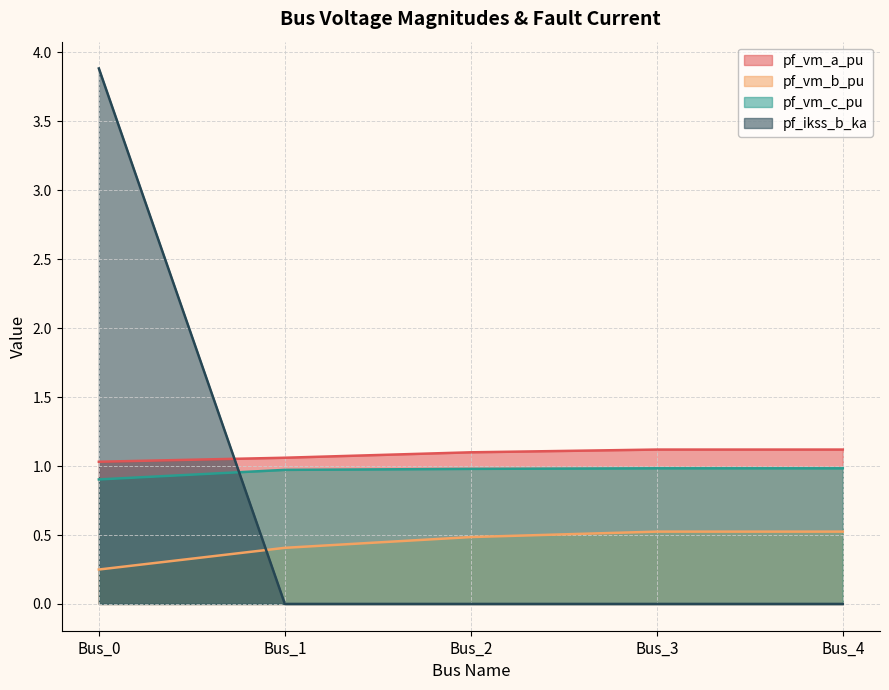

Reading left to right, list all the values displayed in this chart.

pf_vm_a_pu: Bus_0=1.0	Bus_1=1.1	Bus_2=1.1	Bus_3=1.1	Bus_4=1.1
pf_vm_b_pu: Bus_0=0.2	Bus_1=0.4	Bus_2=0.5	Bus_3=0.5	Bus_4=0.5
pf_vm_c_pu: Bus_0=0.9	Bus_1=1.0	Bus_2=1.0	Bus_3=1.0	Bus_4=1.0
pf_ikss_b_ka: Bus_0=3.9	Bus_1=0.0	Bus_2=0.0	Bus_3=0.0	Bus_4=0.0